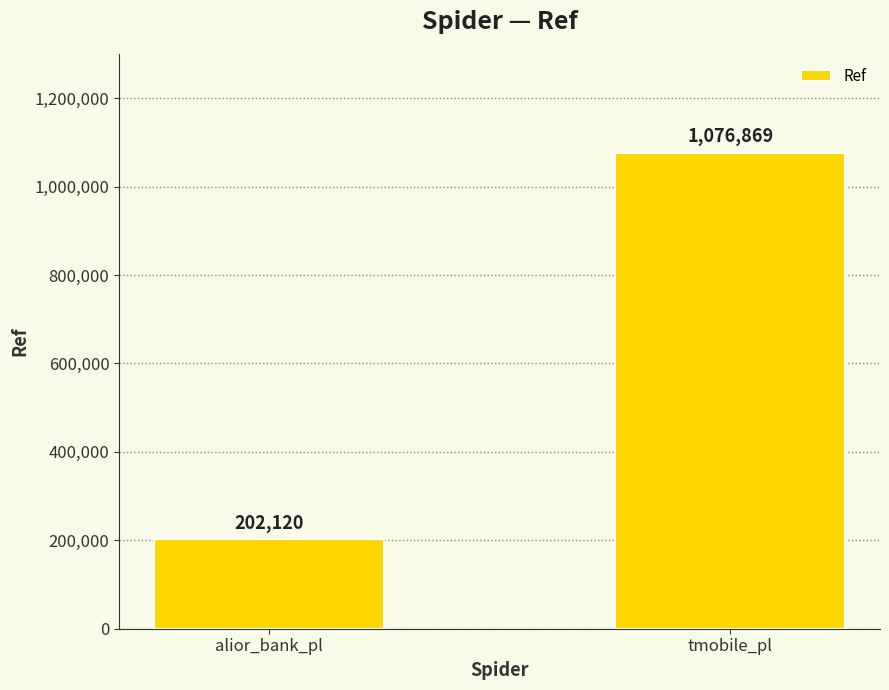

What position from the right is alior_bank_pl?

2